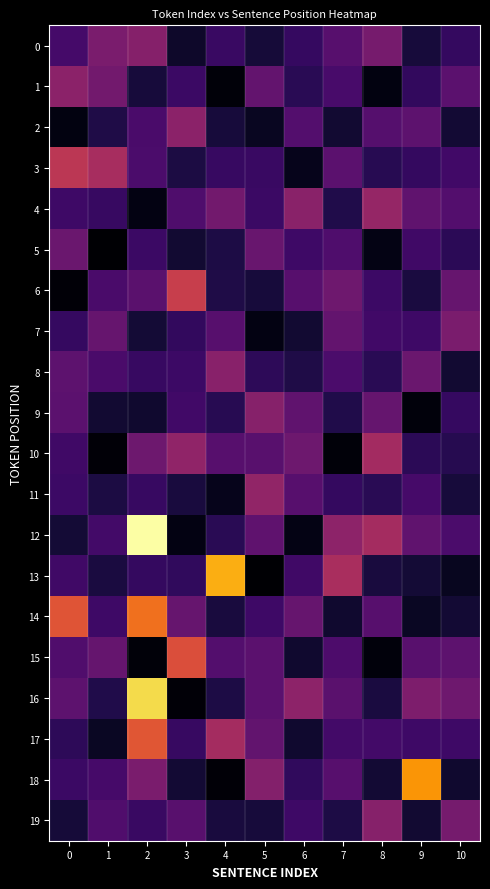

What is the total value across all series at 5?

49.3